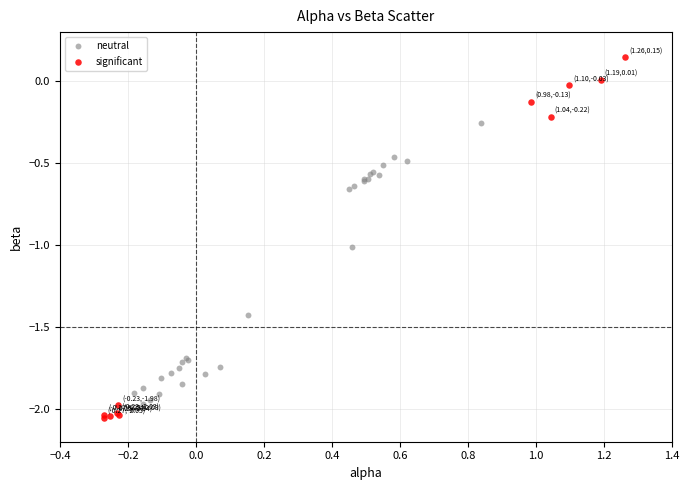

What are all the series names shown in the legend?

neutral, significant